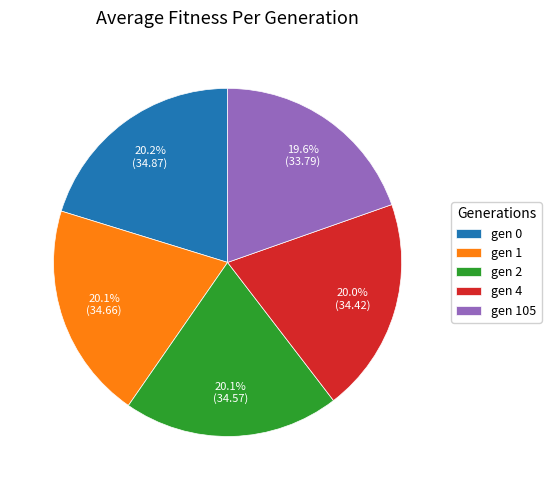

To the nearest percent, what is the average slice percentage?

20%